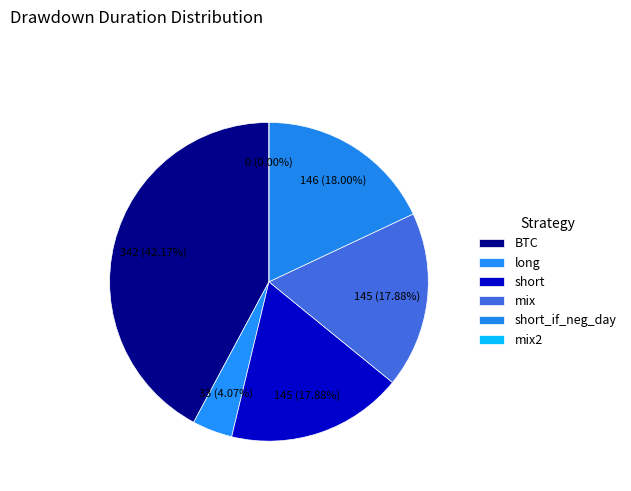

Which slice is the largest?

BTC